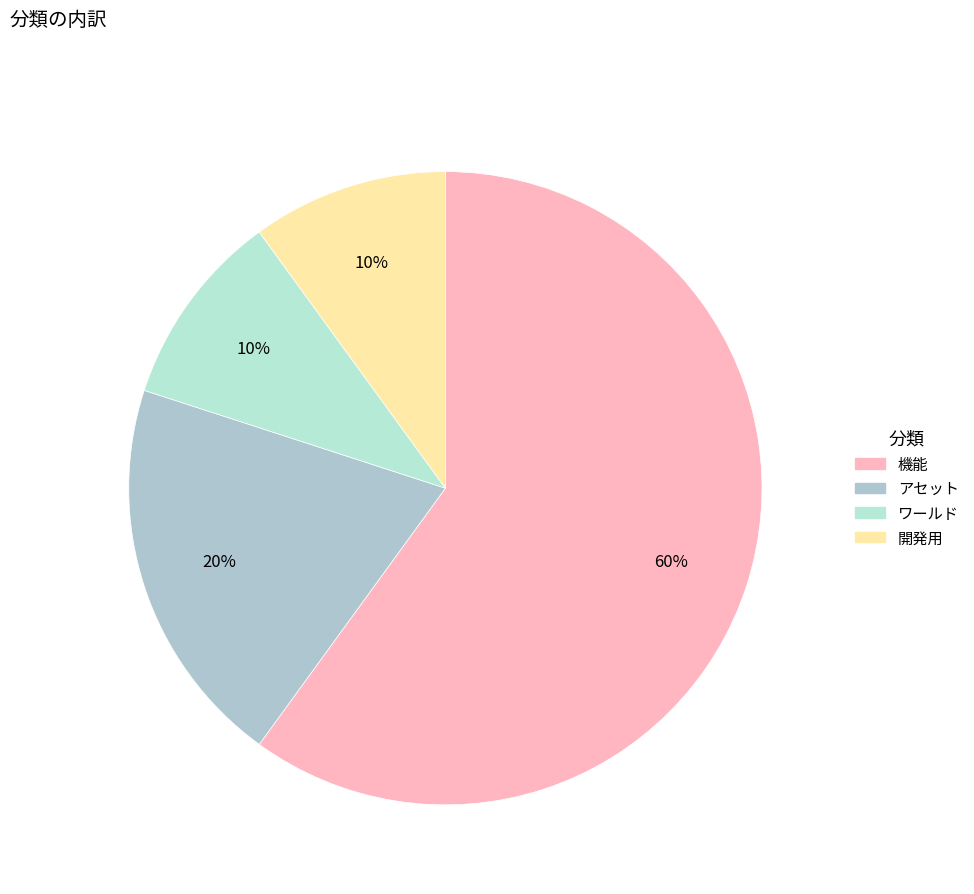

How many segments does this pie chart have?

4